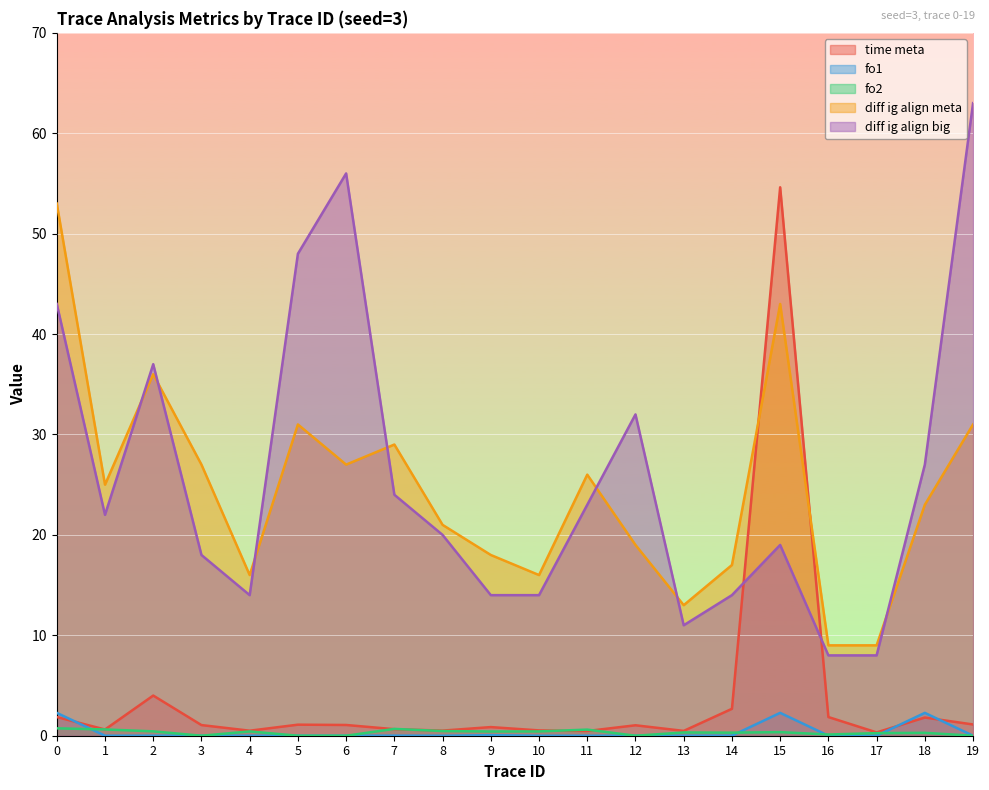

What is the value of the time meta point at the 6th from the left?

1.1